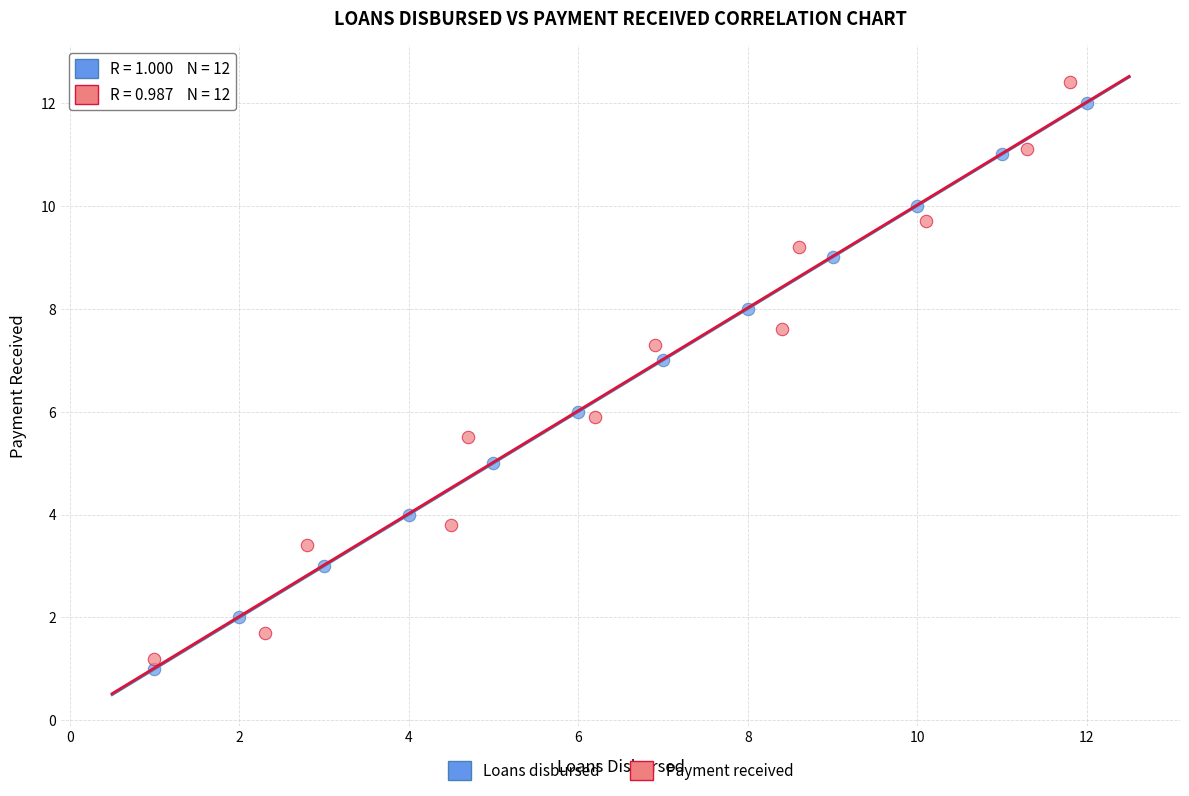

Which series has the largest Y range (max minus min)?

Payment received